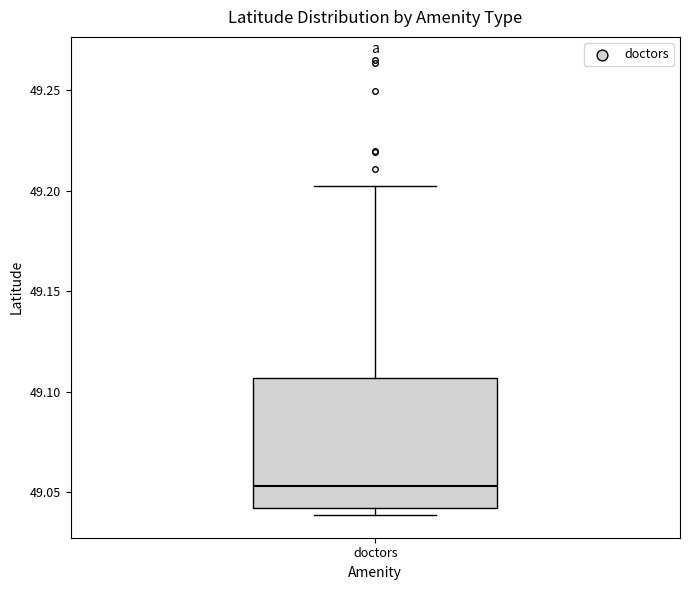

Transcribe this box plot: give where the median line is, the range the box spans, and where the two whiskers end, as read against the y-axis. The values are not printed on the chart, so give them approximately, as read against the axis.

median 49.055, box 49.040 to 49.105, whiskers 49.040 (just below the box's lower edge) to 49.205